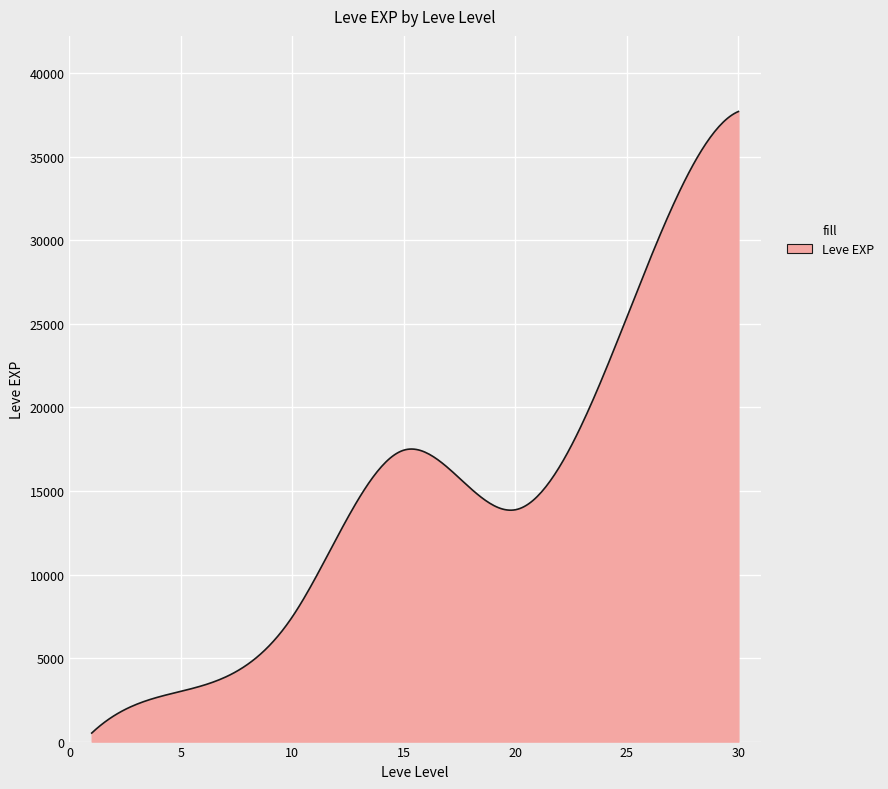

What is the greatest value displayed?

37715.0